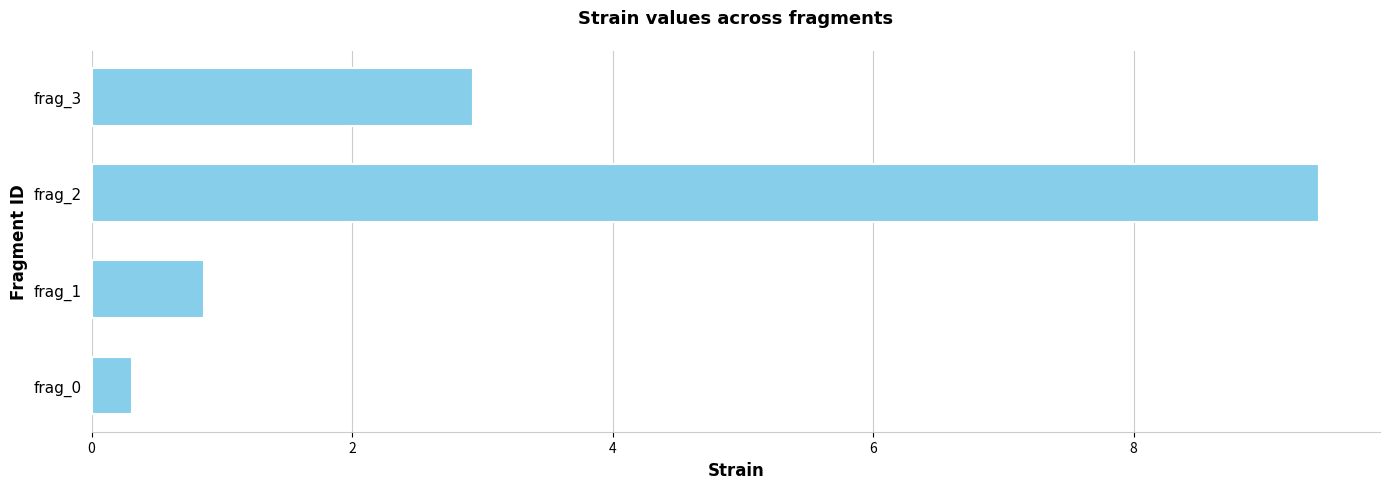

Rank the categories by value from highest to lowest.

frag_2, frag_3, frag_1, frag_0